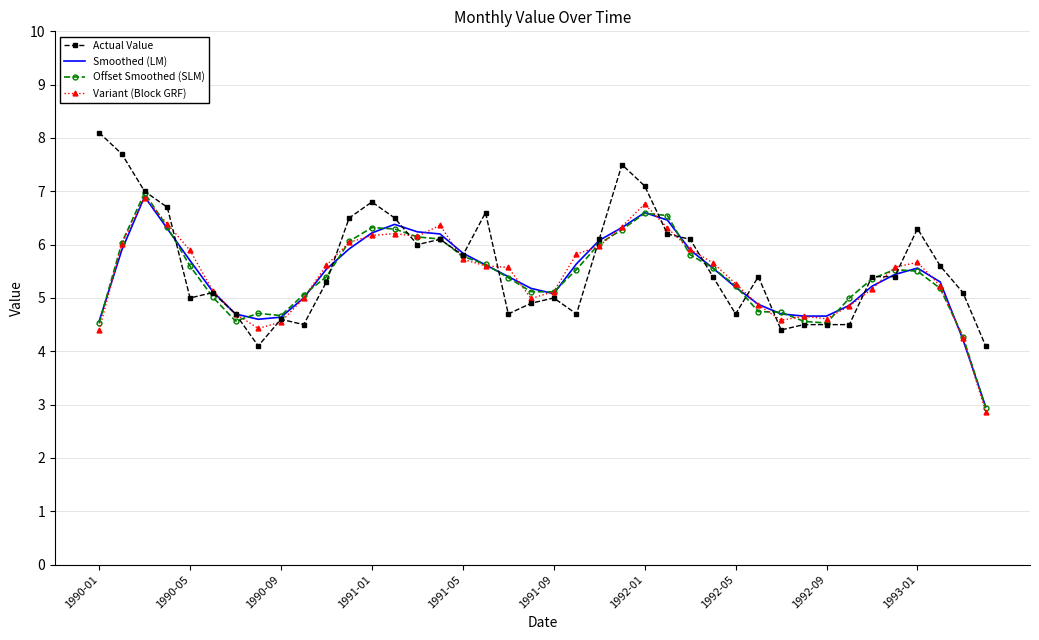

What is the minimum value shown in the chart?

2.9